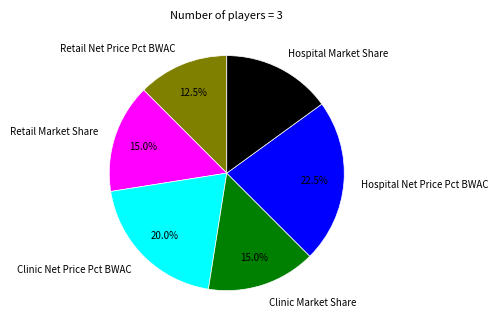

How many slices are in this pie chart?

6